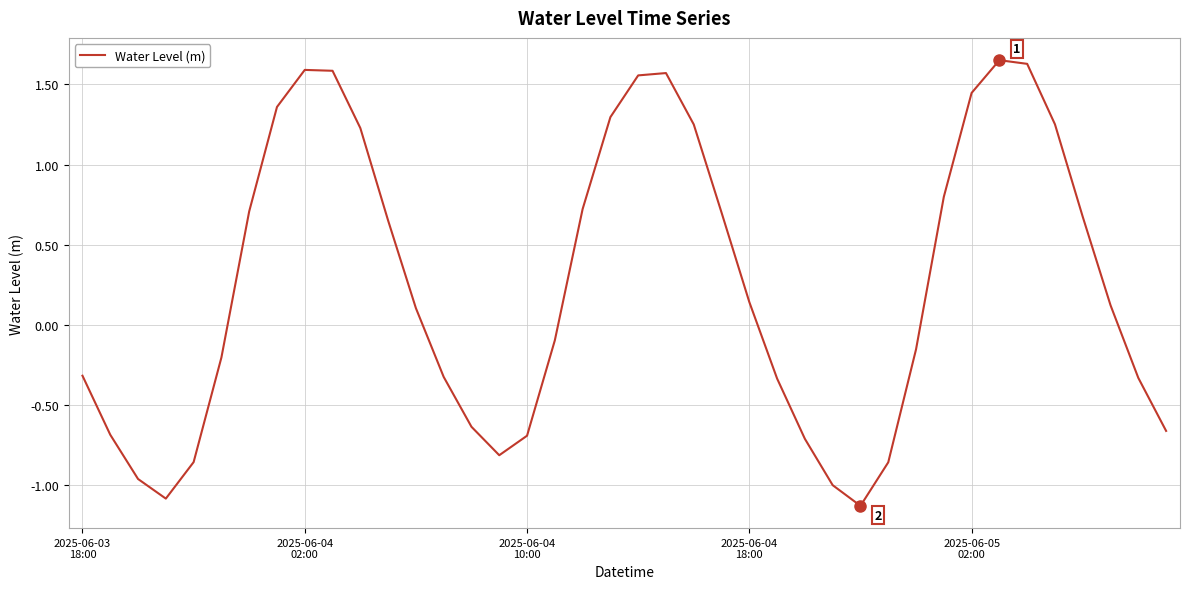

What is the smallest value displayed?

-1.1